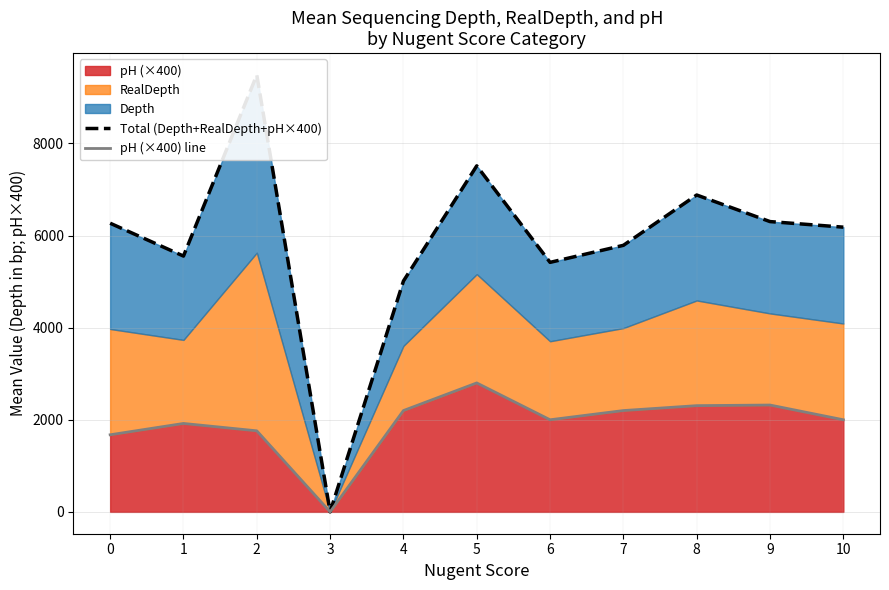

True or false: pH (×400) line has a value of 537.2 at 7.

False